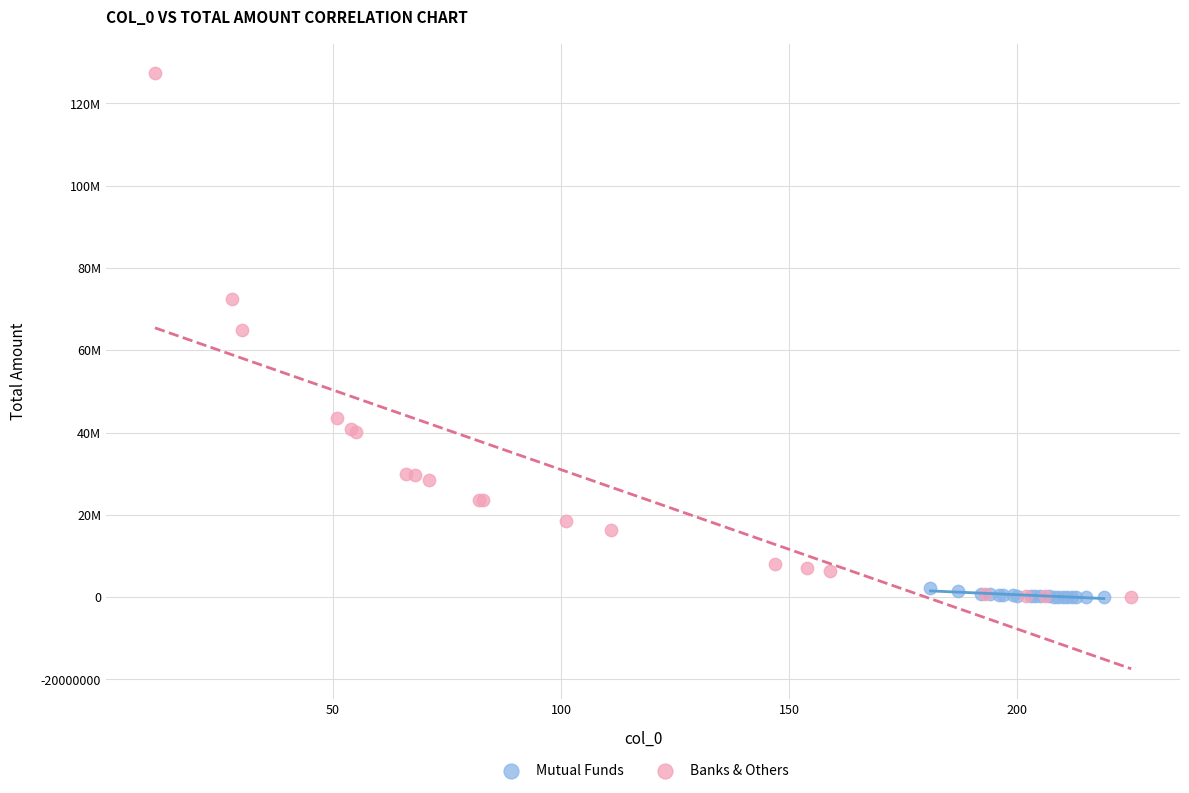

Which series reaches the maximum Y coordinate?

Banks & Others